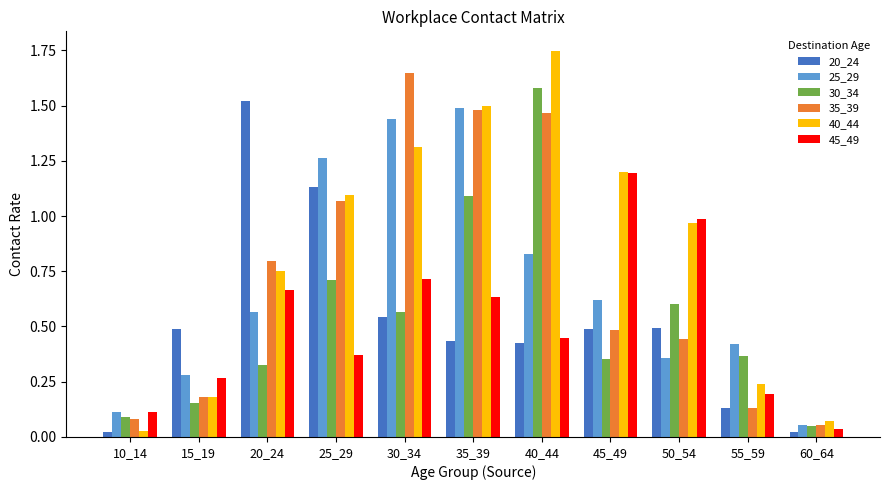

List the labels in order of 35_39 value, largest first.

30_34, 35_39, 40_44, 25_29, 20_24, 45_49, 50_54, 15_19, 55_59, 10_14, 60_64